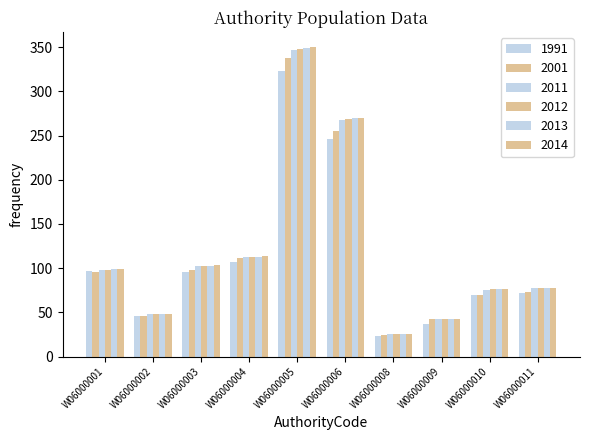

True or false: 2011 has a value of 347.2 at W06000005.

True